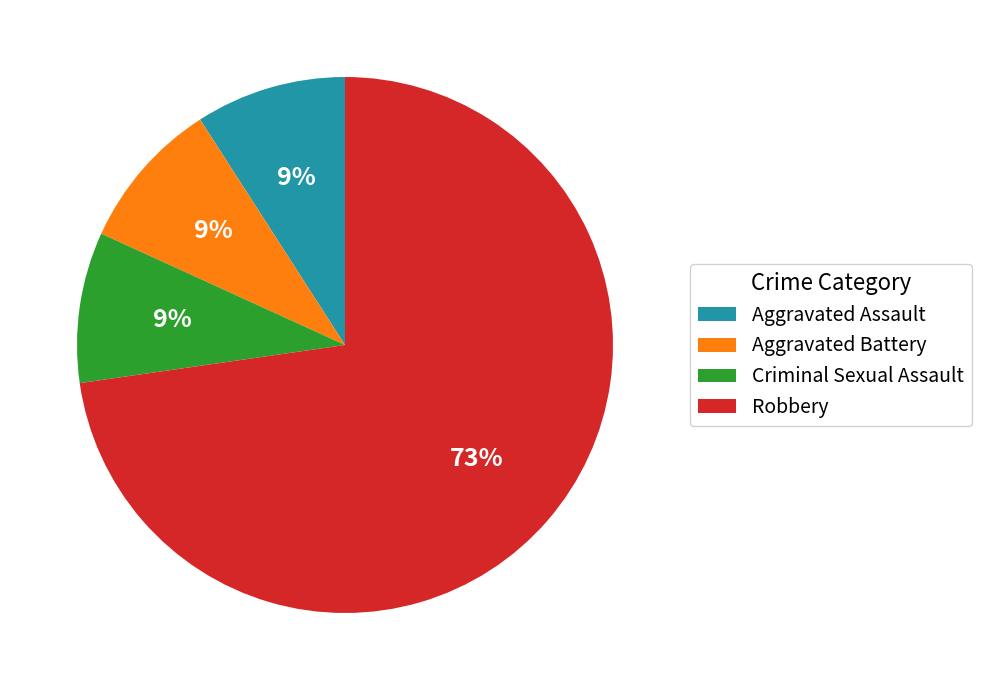

True or false: Robbery accounts for 63% of the total.

False